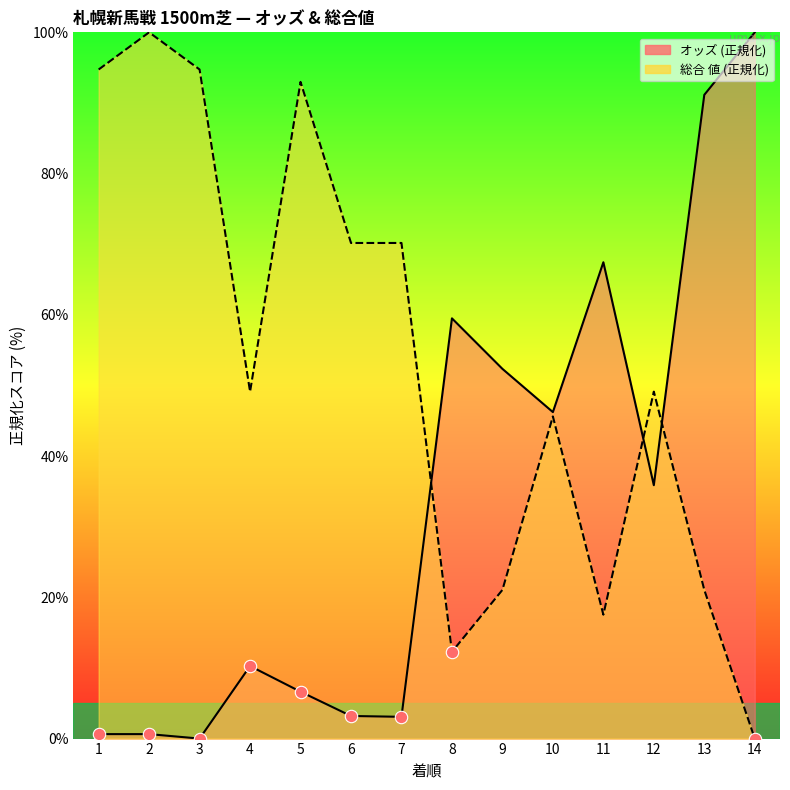

What are all the series names shown in the legend?

オッズ, 総合 値